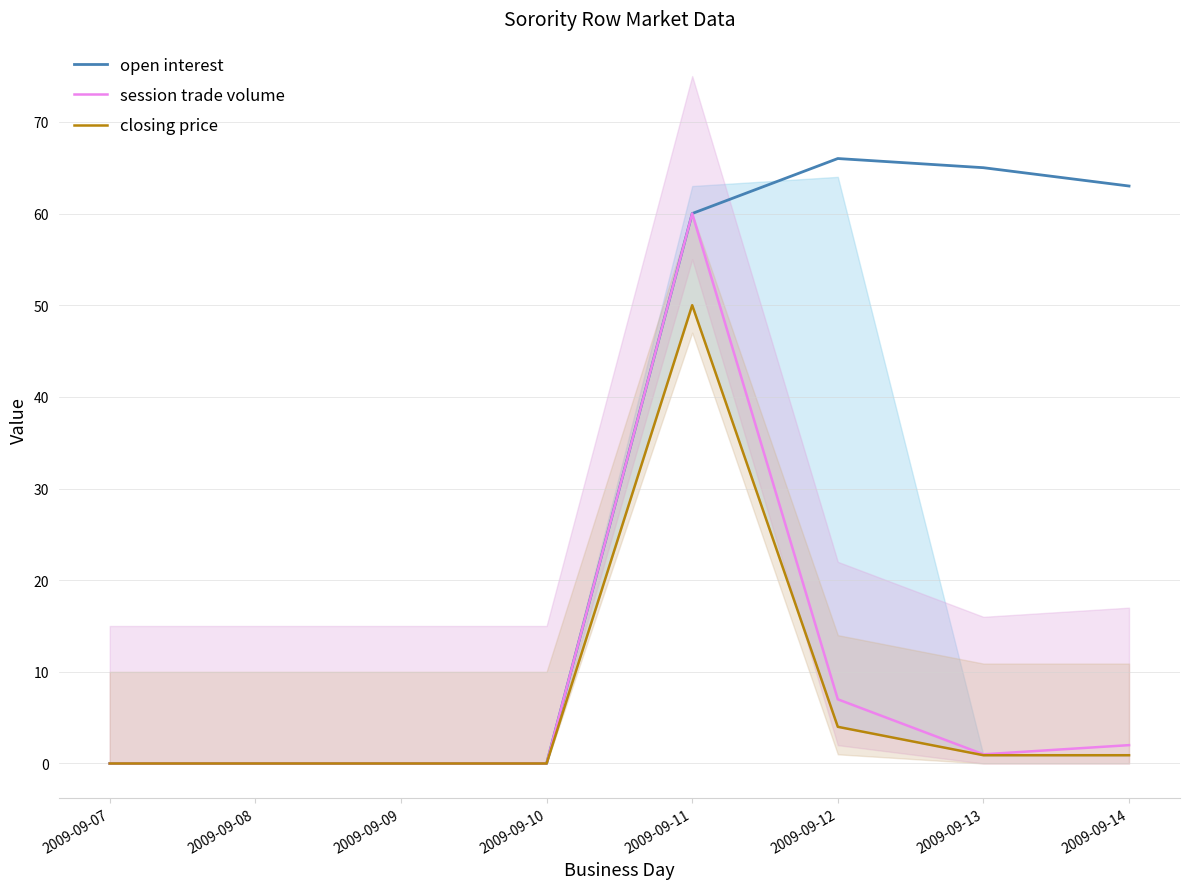

How many lines are shown in the chart?

3